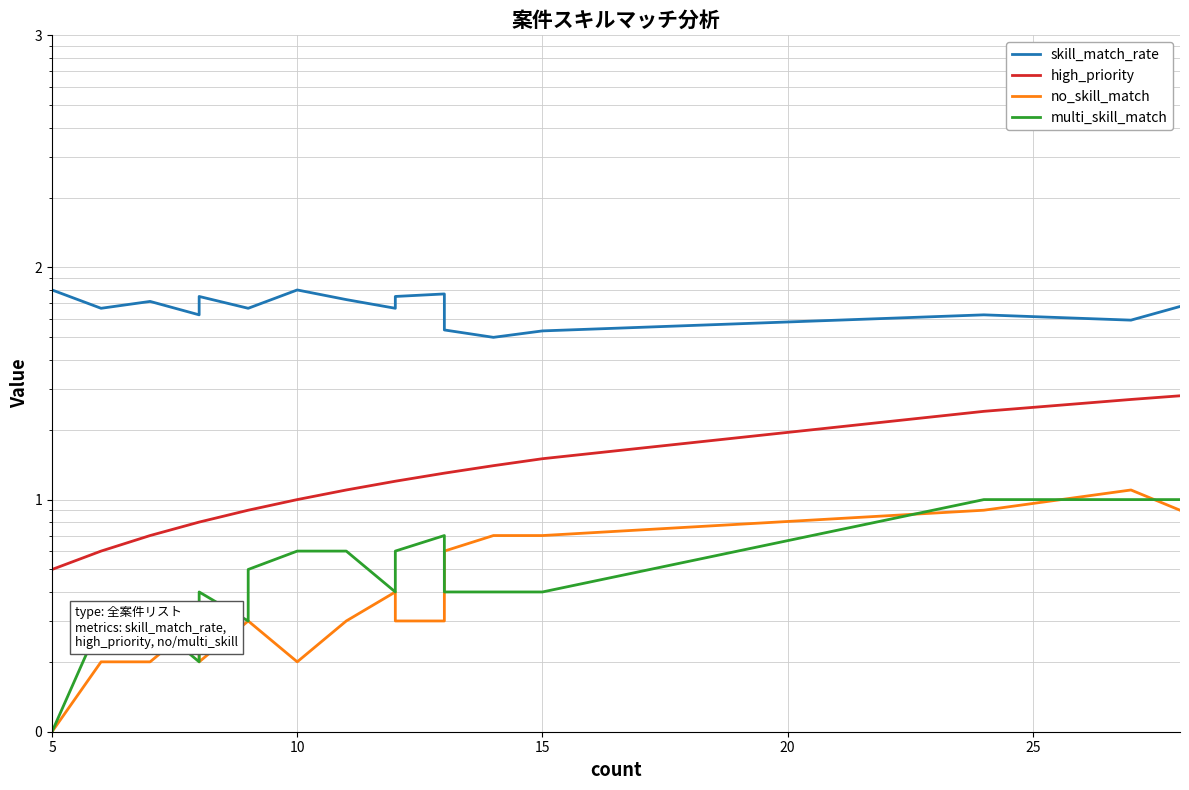

True or false: high_priority has more than 0 points higher than both neighbors.

False